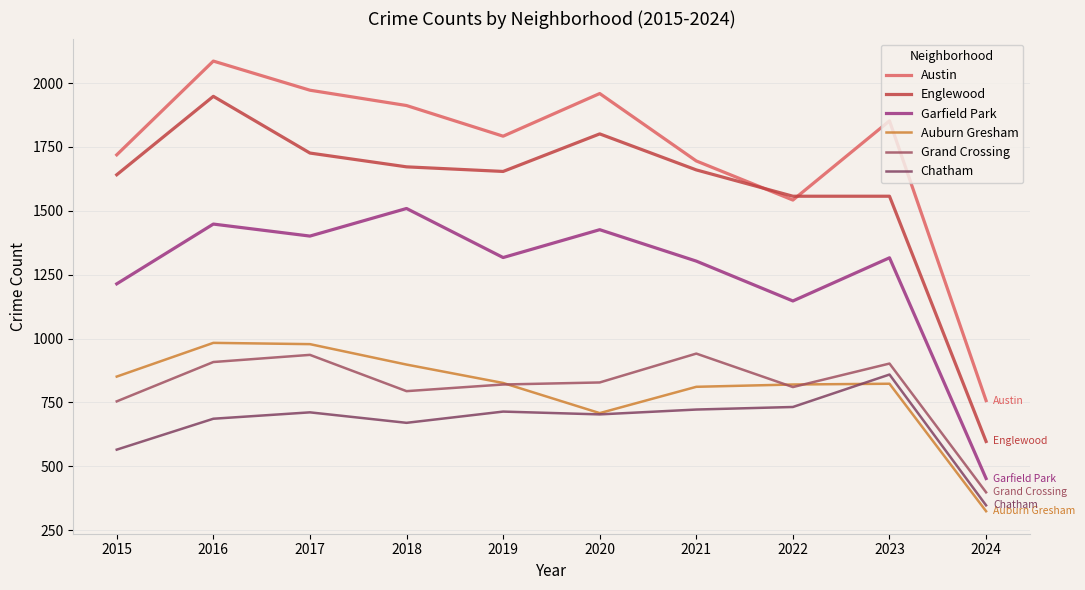

True or false: Garfield Park and Englewood intersect in this chart.

False